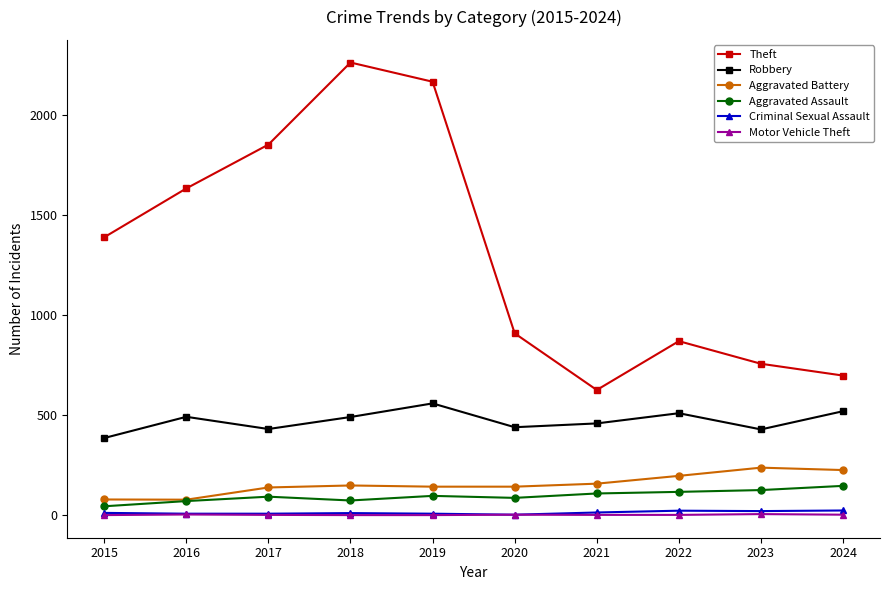

How many distinct data groups are displayed?

6